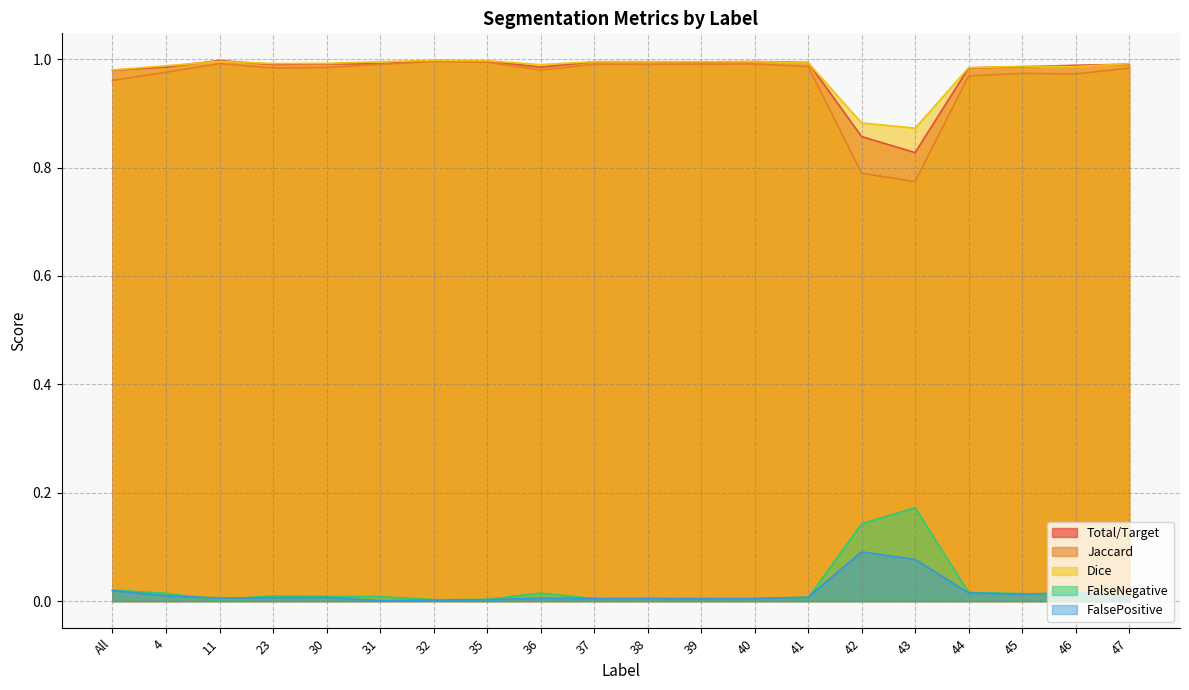

What is the lowest value of the Dice series?

0.9